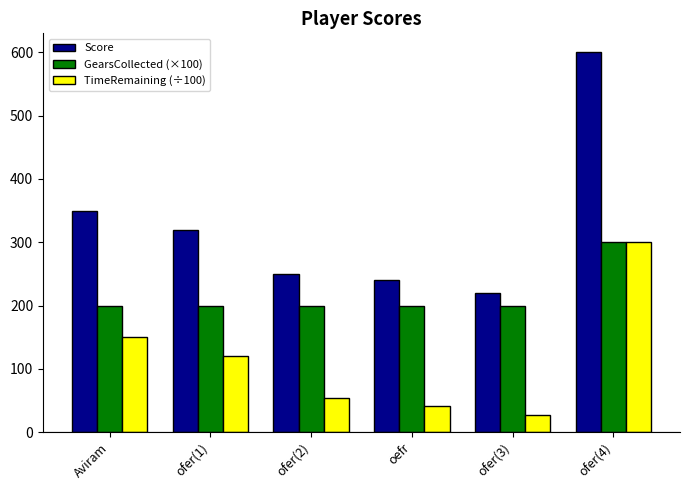

What position from the left is oefr?

4